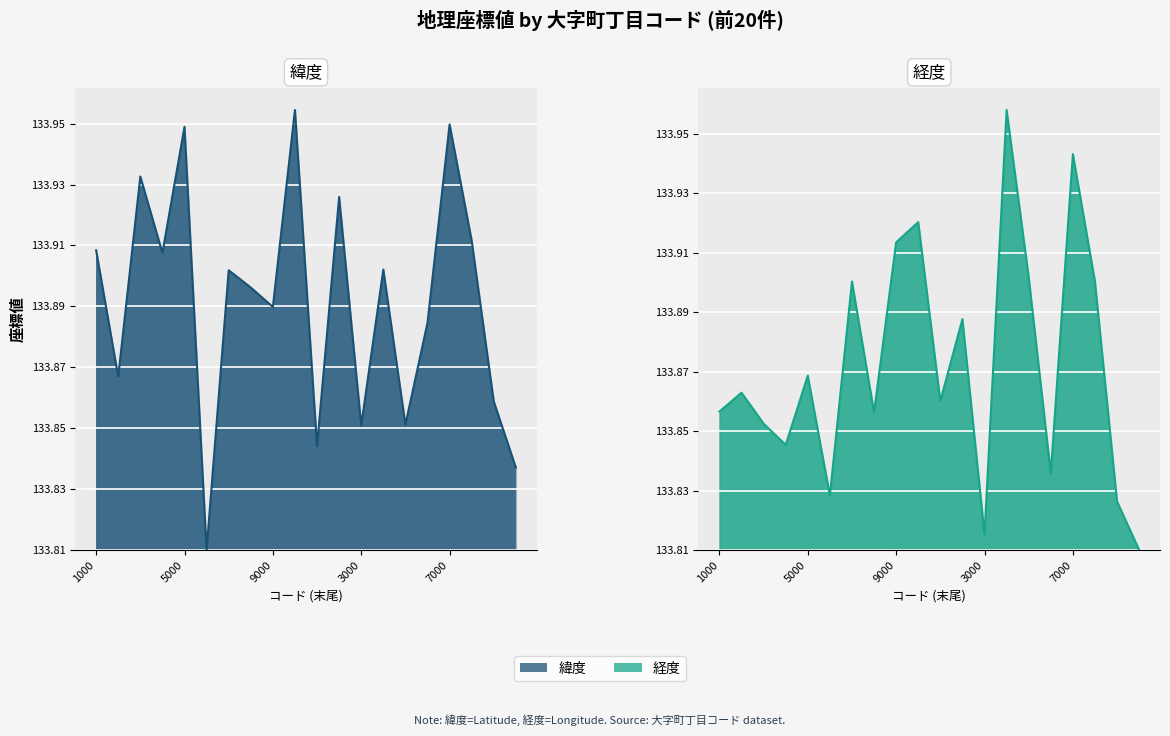

Rank the series by their average value, from highest to lowest.

緯度, 経度